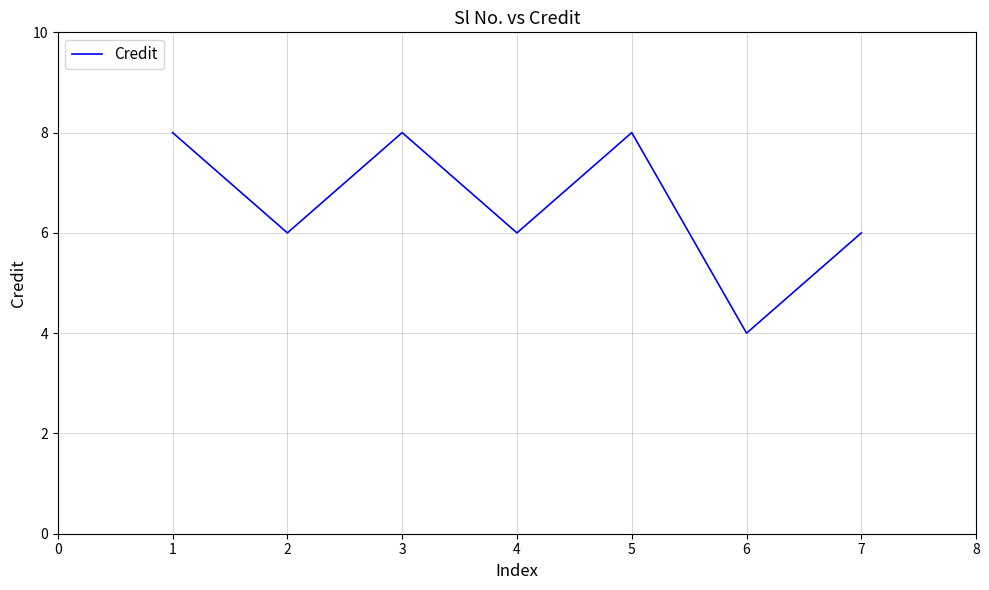

What is the change in value from 3 to 6?

-4